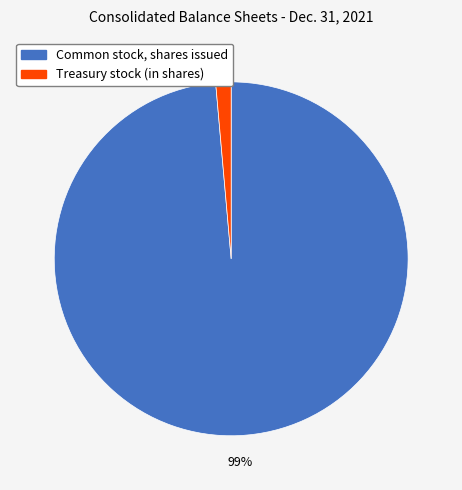

True or false: Common stock, shares issued accounts for 99% of the total.

True